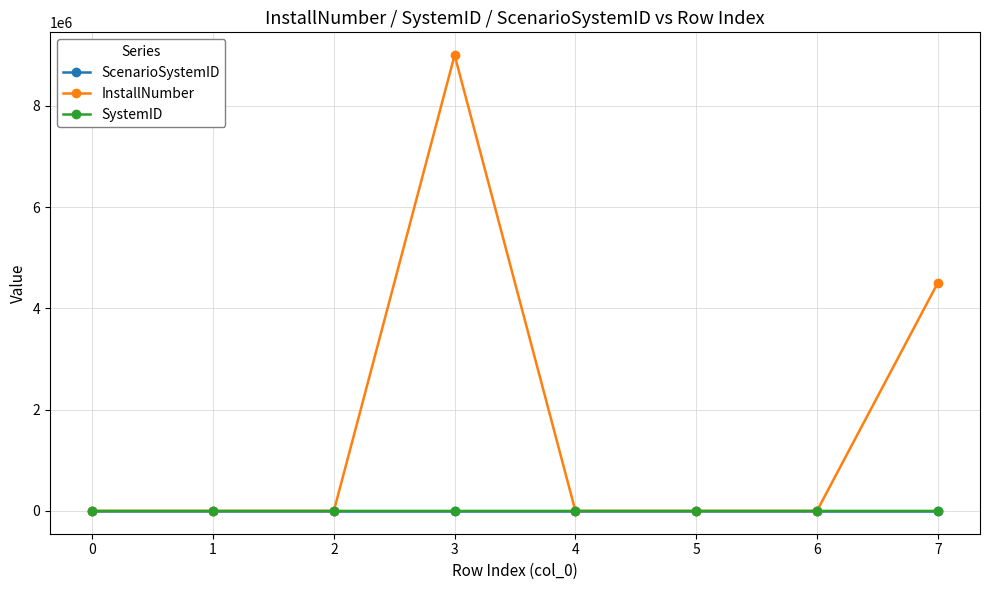

After their last crossing, which series has the higher values: ScenarioSystemID or InstallNumber?

InstallNumber